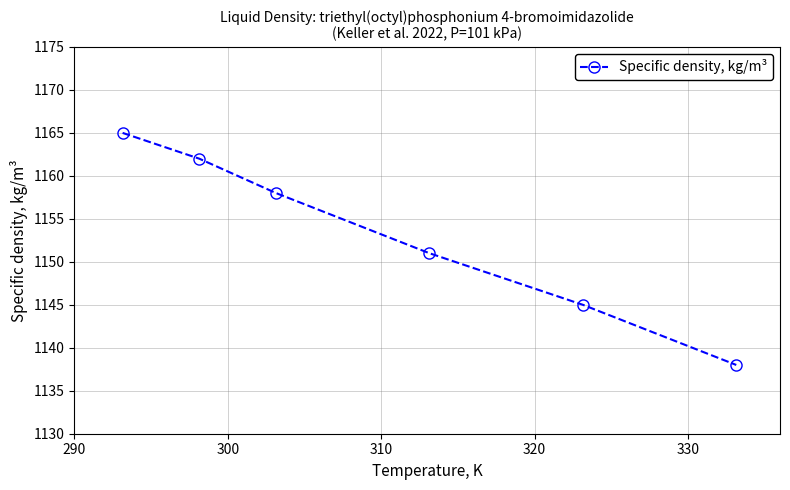

What is the value of the 6th point from the left?

1138